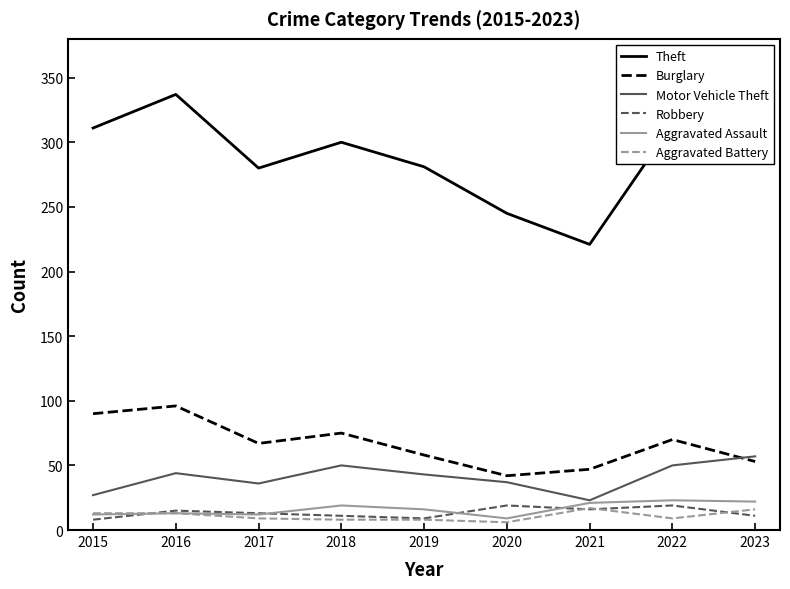

Between 2016 and 2019, which series saw the biggest shift?

Theft